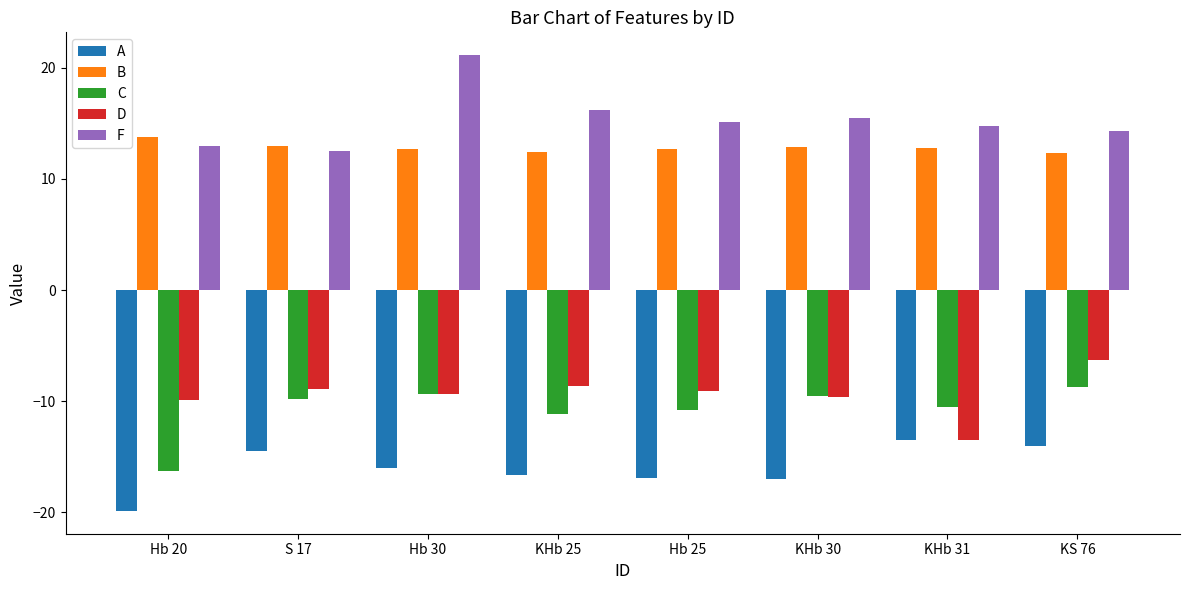

Are the bars grouped side by side (vs. stacked)?

Yes